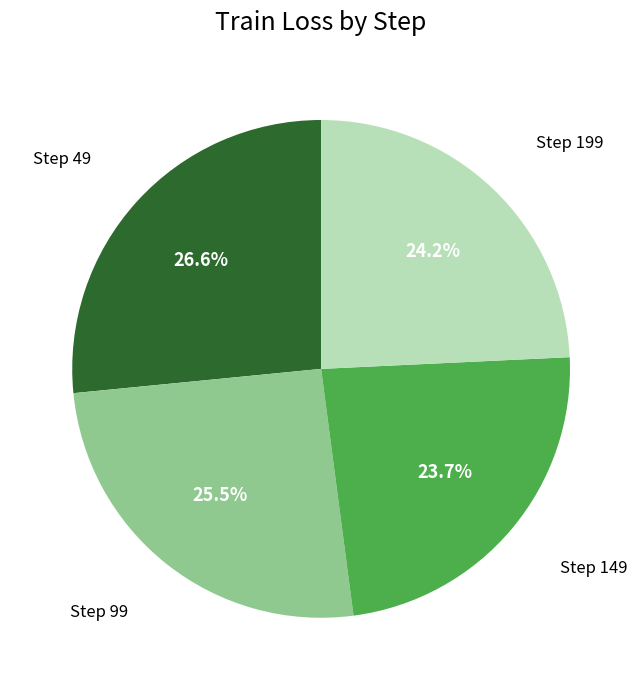

Is there a majority slice in this chart?

No